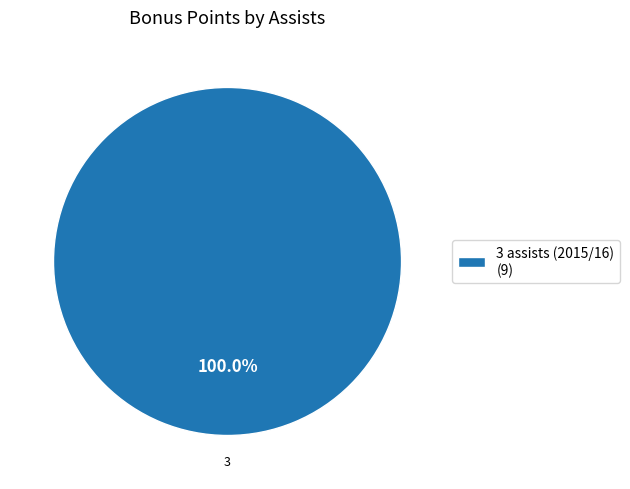

Does any single category account for the majority?

Yes